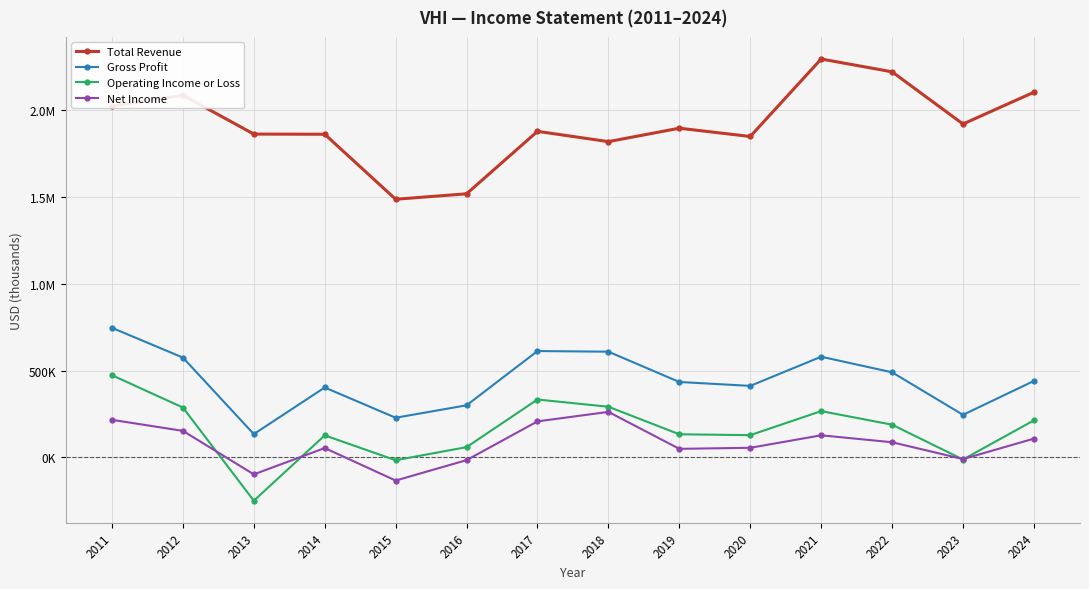

True or false: Net Income and Gross Profit intersect in this chart.

False